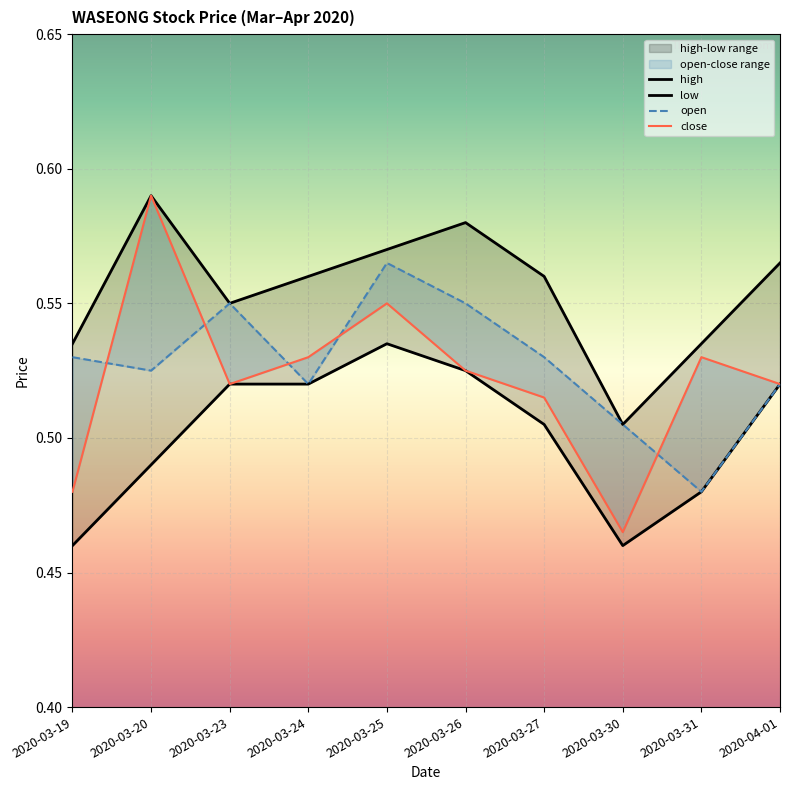

What is the total value across all series at 2020-03-26?

2.2